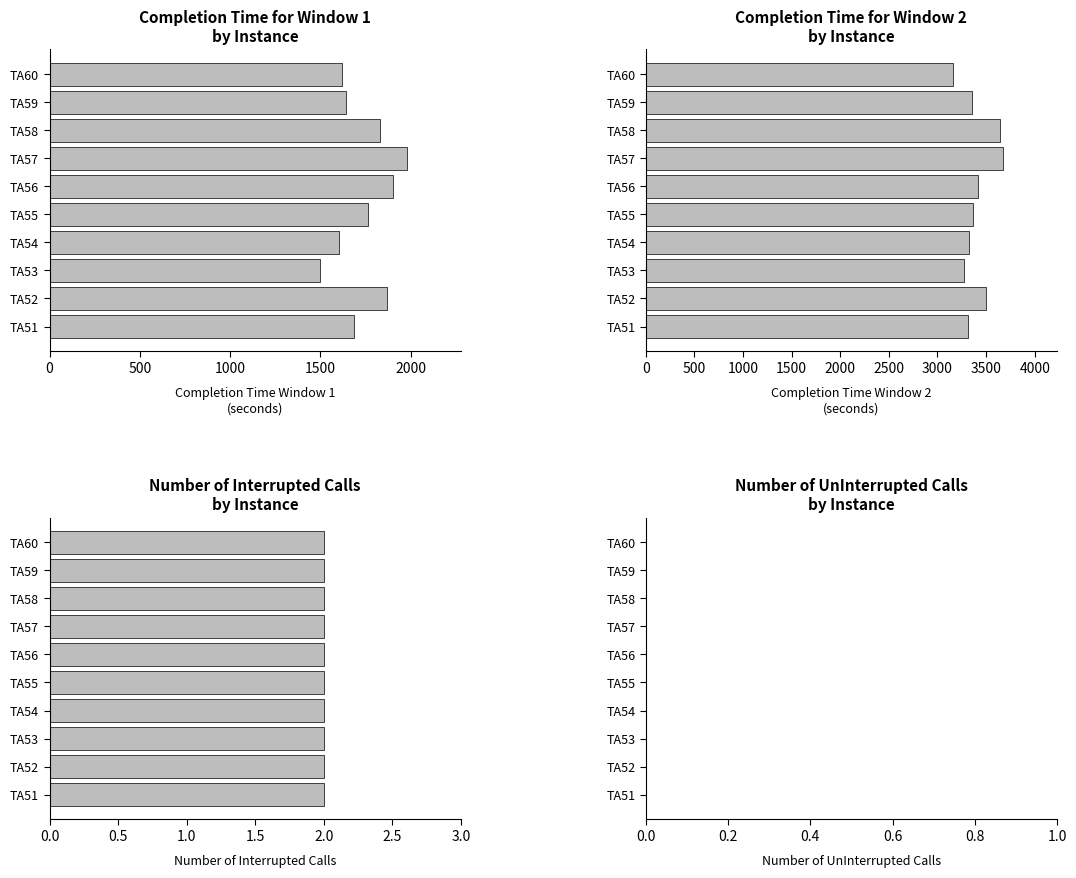

How many distinct data groups are displayed?

4